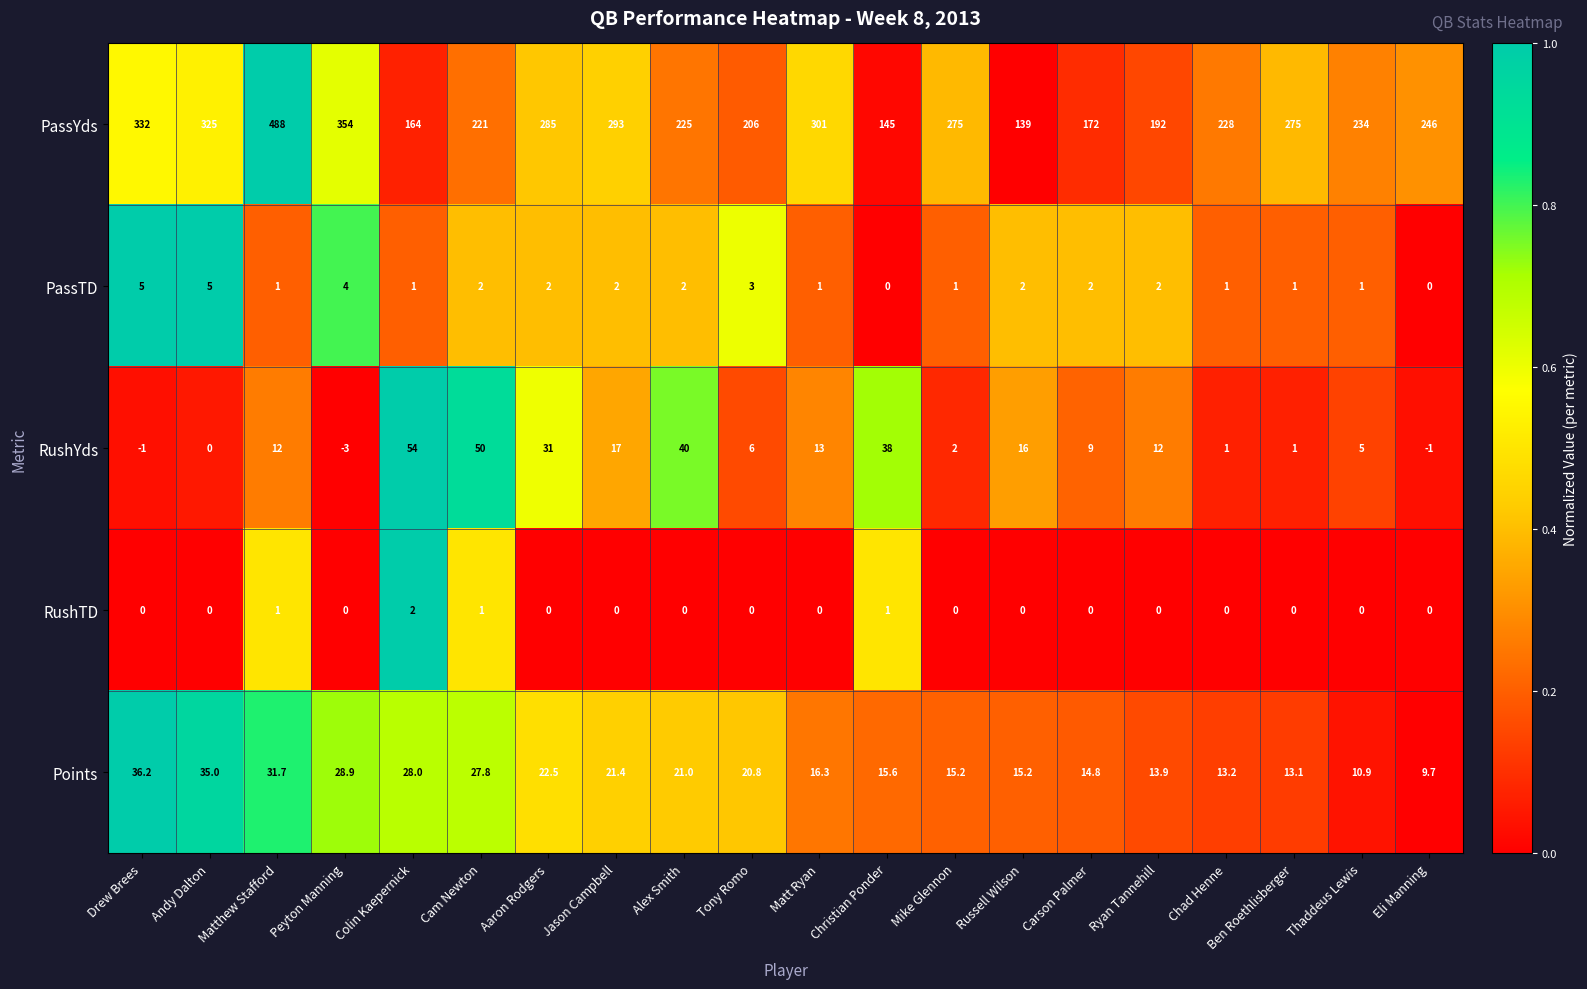

The PassYds series shows 112.0 at Chad Henne. True or false?

False